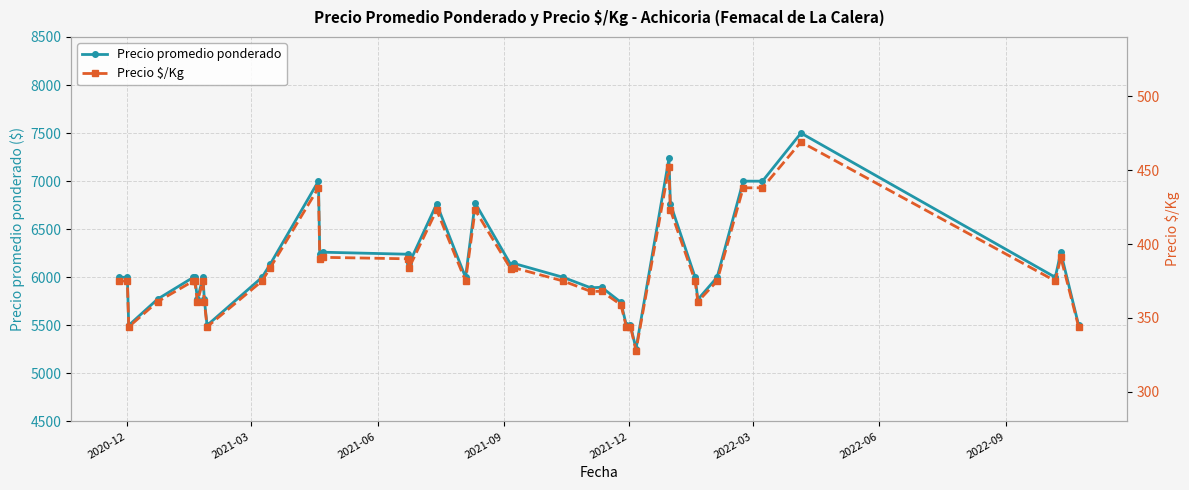

What is the minimum value for Precio promedio ponderado?

5256